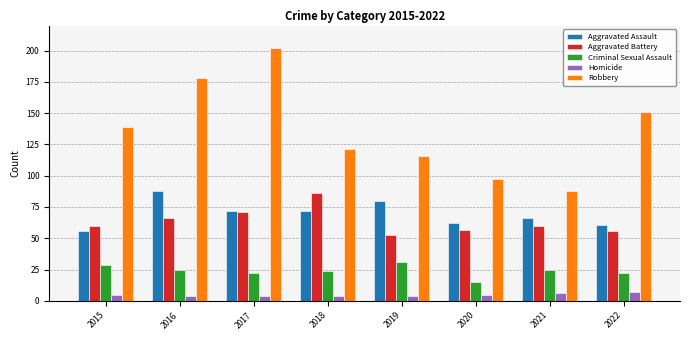

Reading right to left, extract all data points from this chart.

Aggravated Assault: 2022=61	2021=66	2020=62	2019=80	2018=72	2017=72	2016=88	2015=56
Aggravated Battery: 2022=56	2021=60	2020=57	2019=53	2018=86	2017=71	2016=66	2015=60
Criminal Sexual Assault: 2022=22	2021=25	2020=15	2019=31	2018=24	2017=22	2016=25	2015=29
Homicide: 2022=7	2021=6	2020=5	2019=4	2018=4	2017=4	2016=4	2015=5
Robbery: 2022=151	2021=88	2020=97	2019=116	2018=121	2017=202	2016=178	2015=139